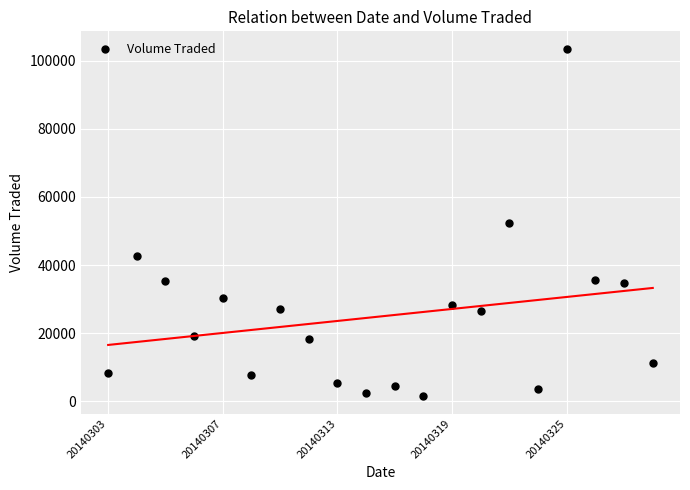

What is the range of Y values (max minus min)?

102000